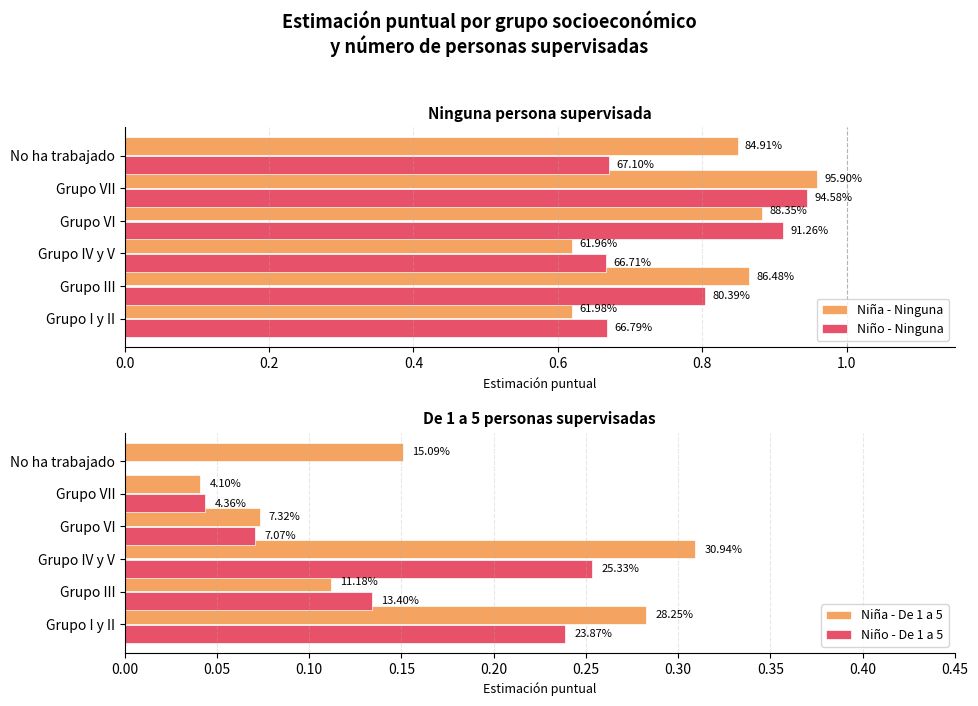

Count the Niña - De 1 a 5 values in the range 0 to 1.

6